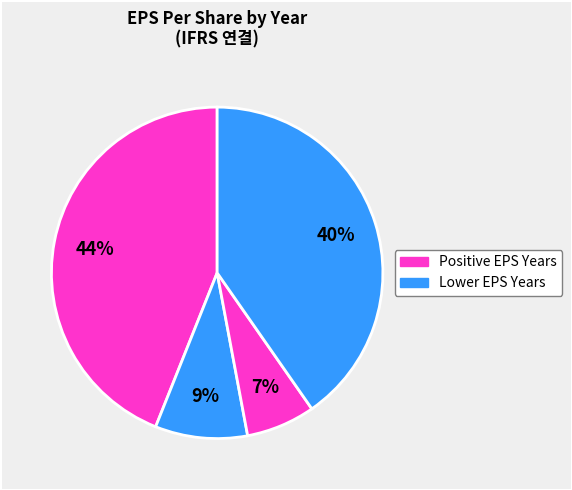

How many segments does this pie chart have?

4